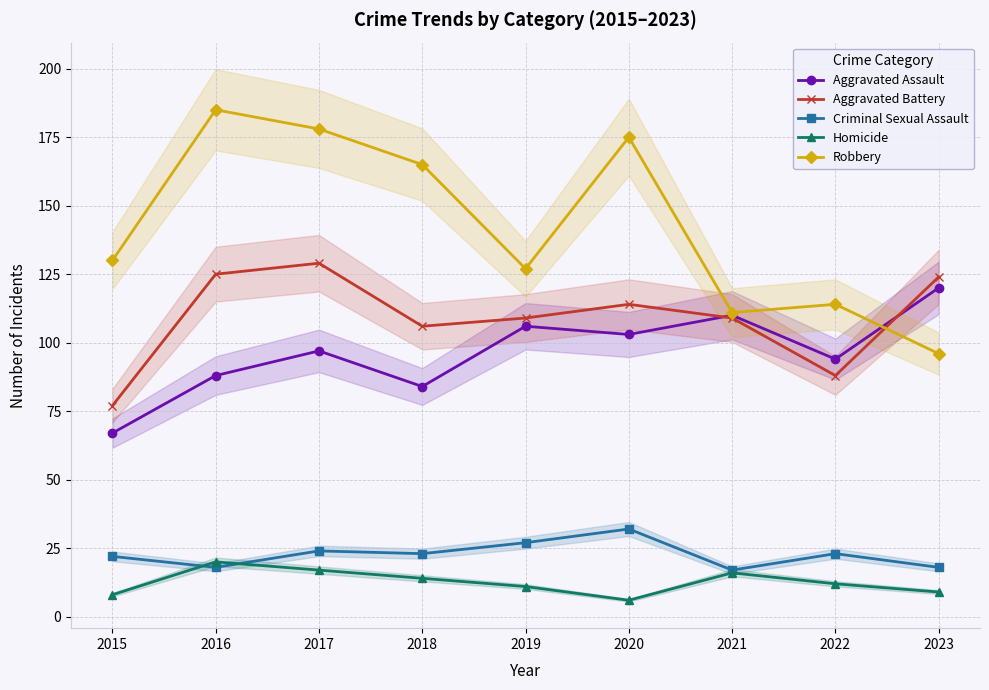

List the labels in order of Aggravated Battery value, smallest first.

2015, 2022, 2018, 2019, 2021, 2020, 2023, 2016, 2017